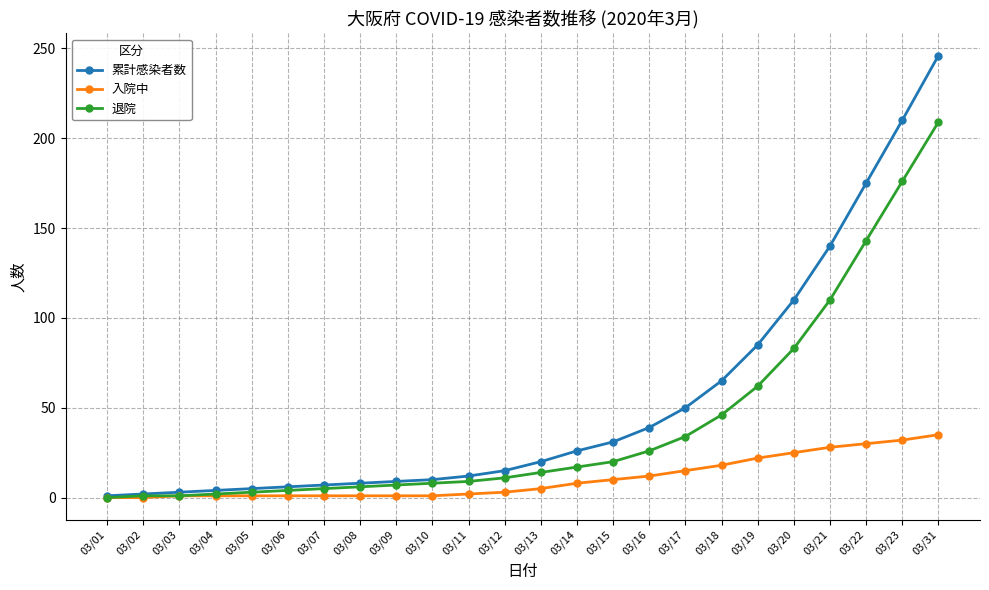

At which category is the sum across all series the highest?

03/31